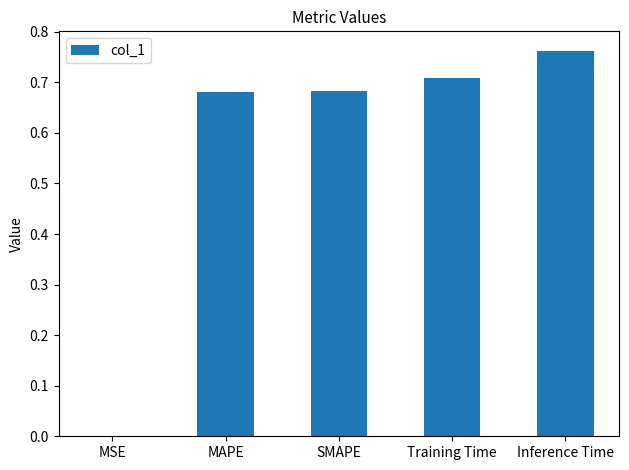

True or false: the data shows 0.4 at Inference Time.

False